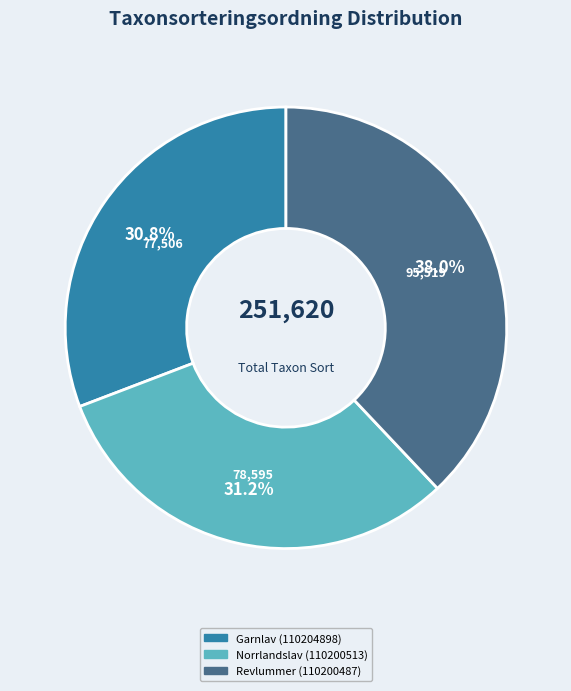

To the nearest percent, what is the average slice percentage?

33%